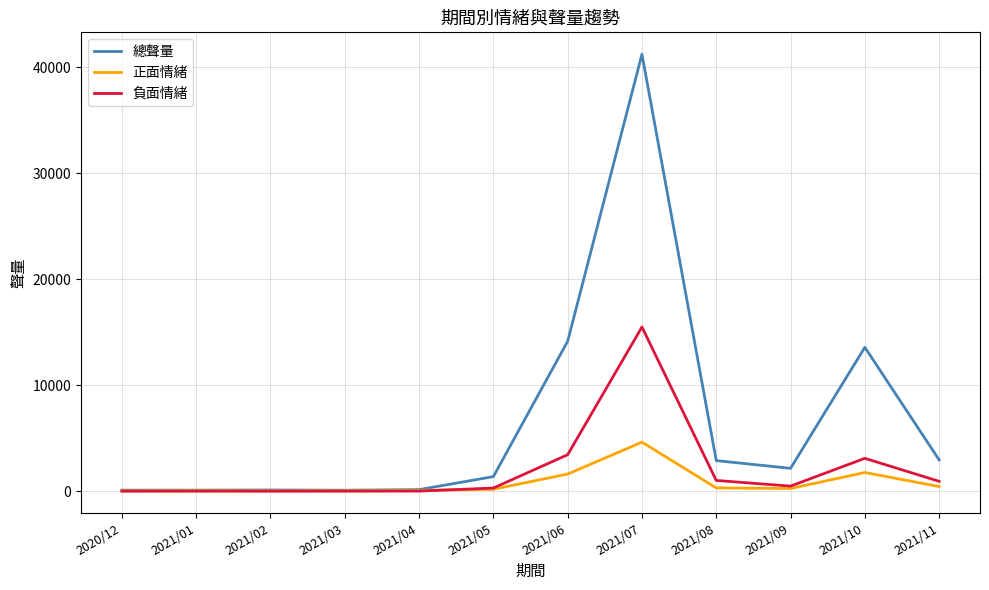

What is the average value of the 負面情緒 series?

2069